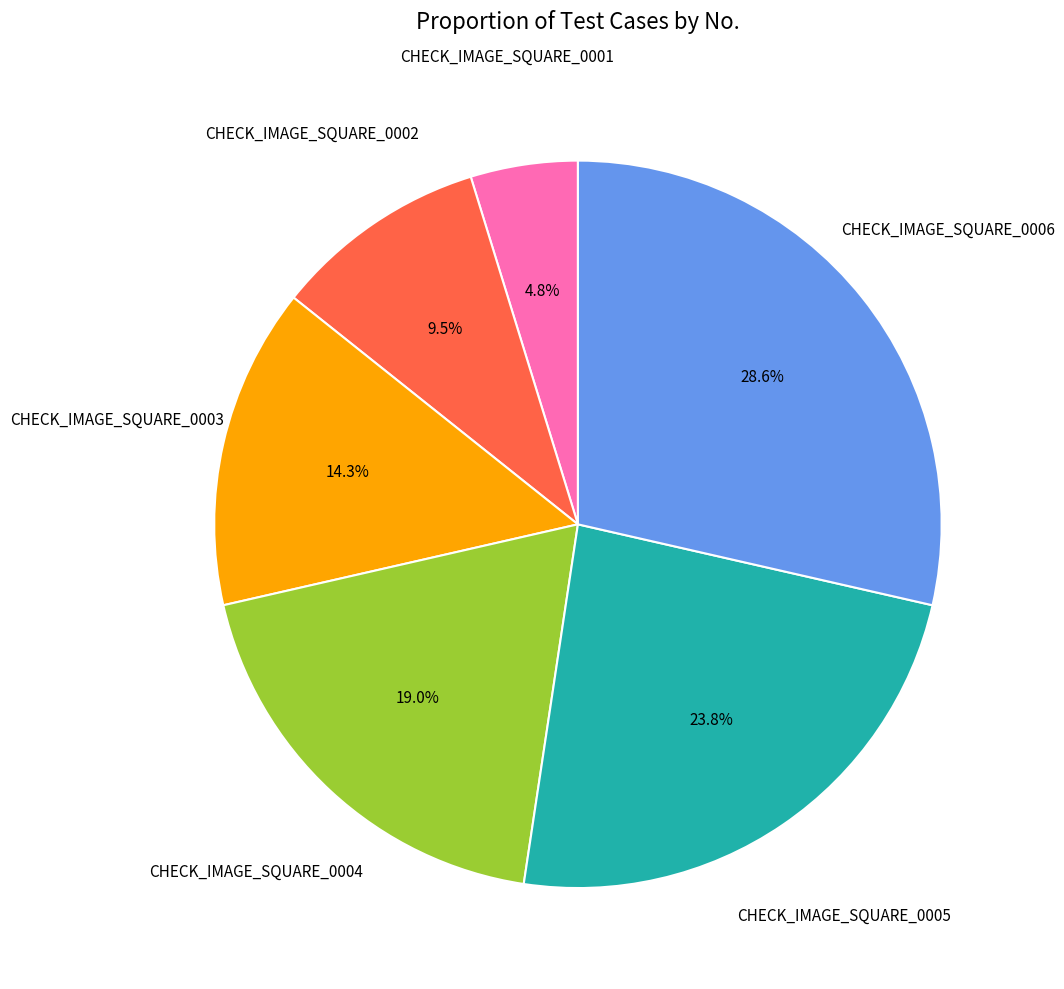

Is there a majority slice in this chart?

No